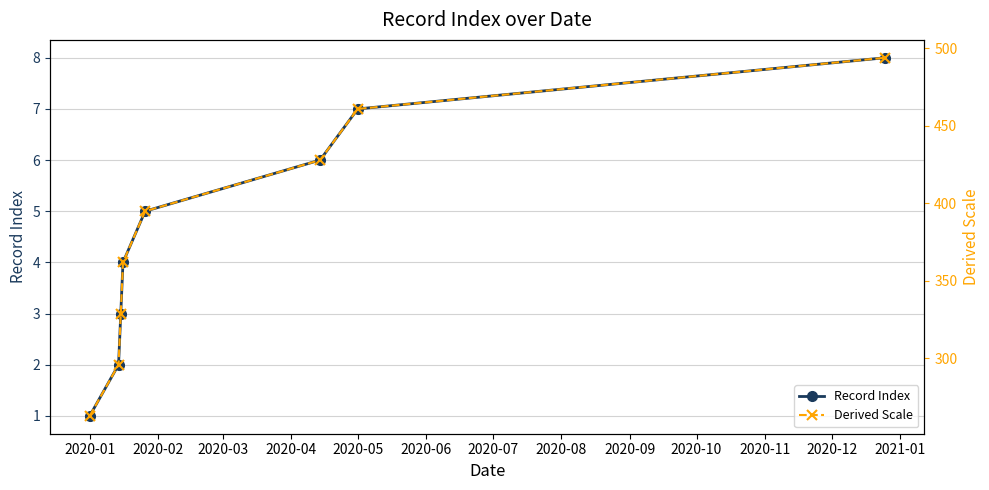

At which label does Record Index reach its minimum?

2020-01